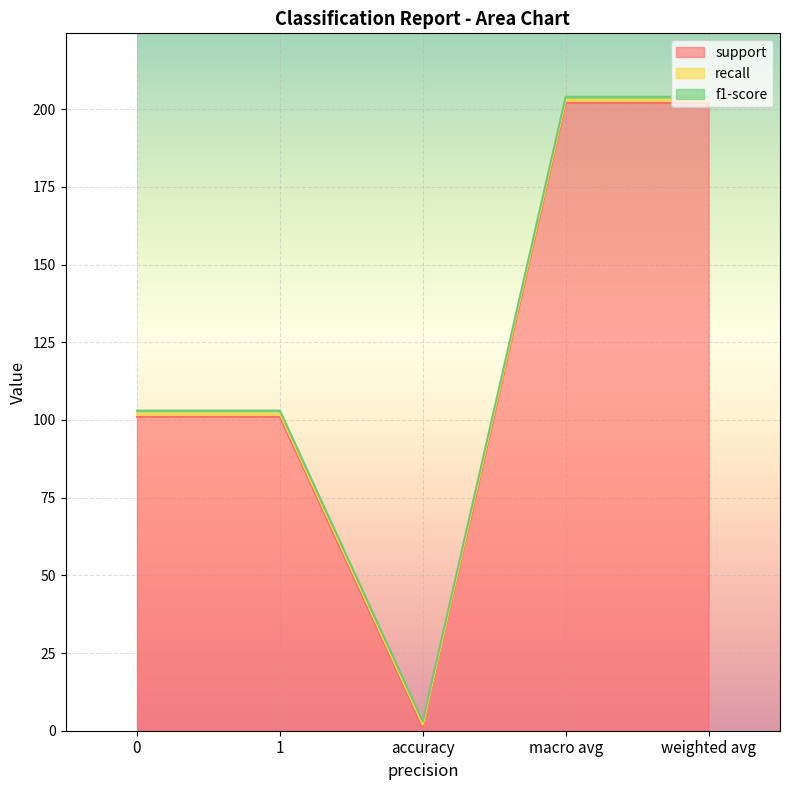

True or false: support and f1-score cross at least once.

False